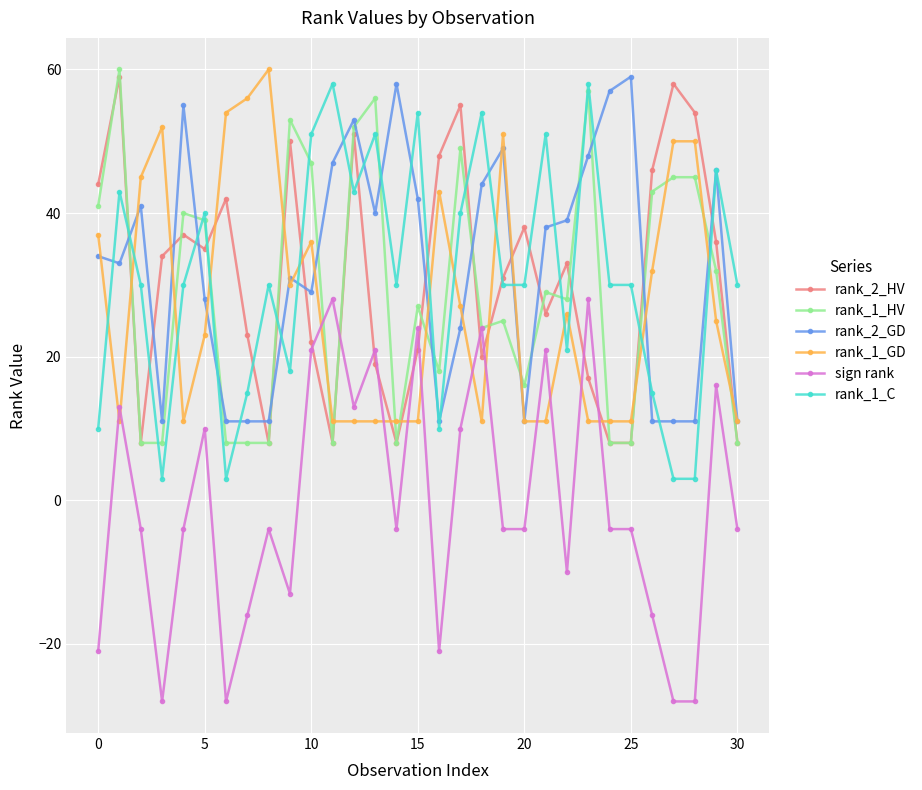

Which series has the widest spread of values?

sign rank